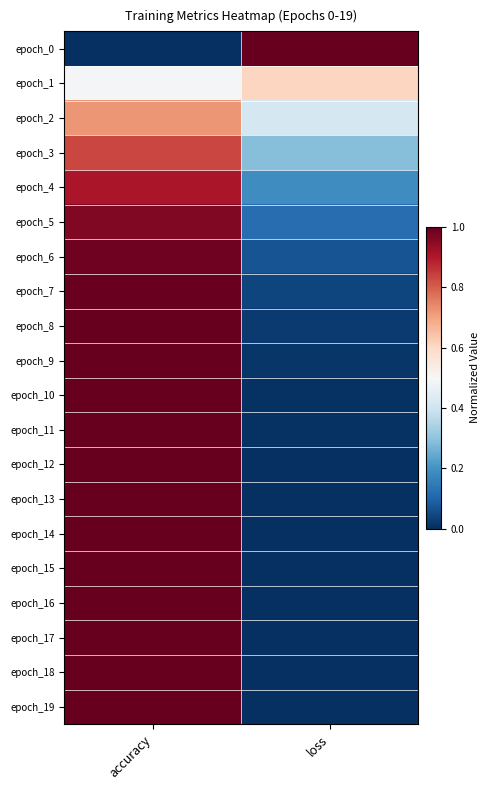

Which series has the largest range (max minus min)?

epoch_0